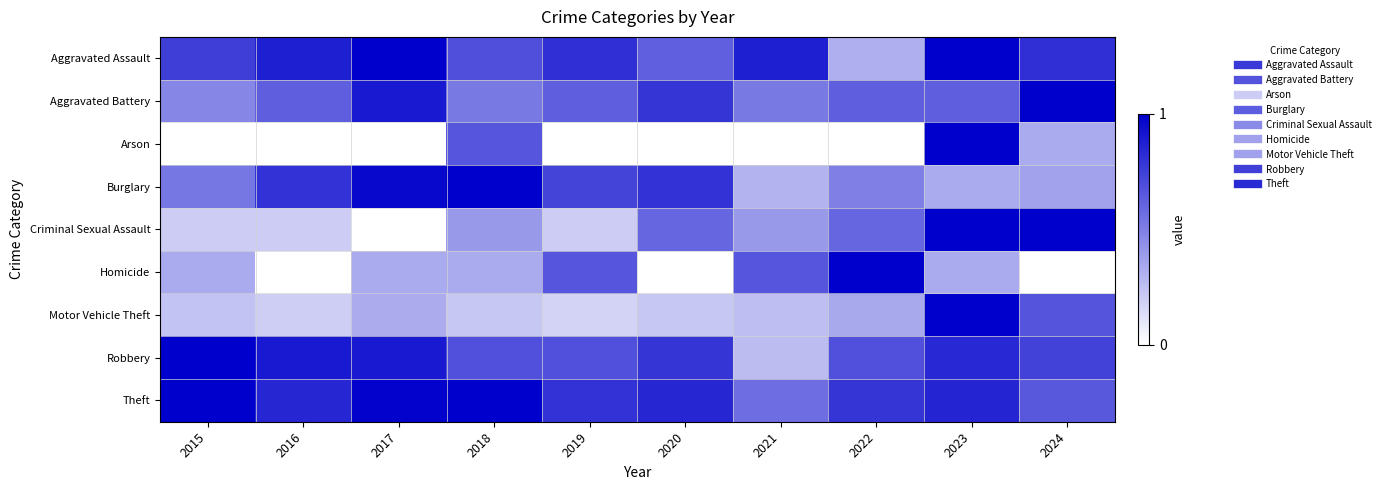

Which series has the largest total across all categories?

Theft